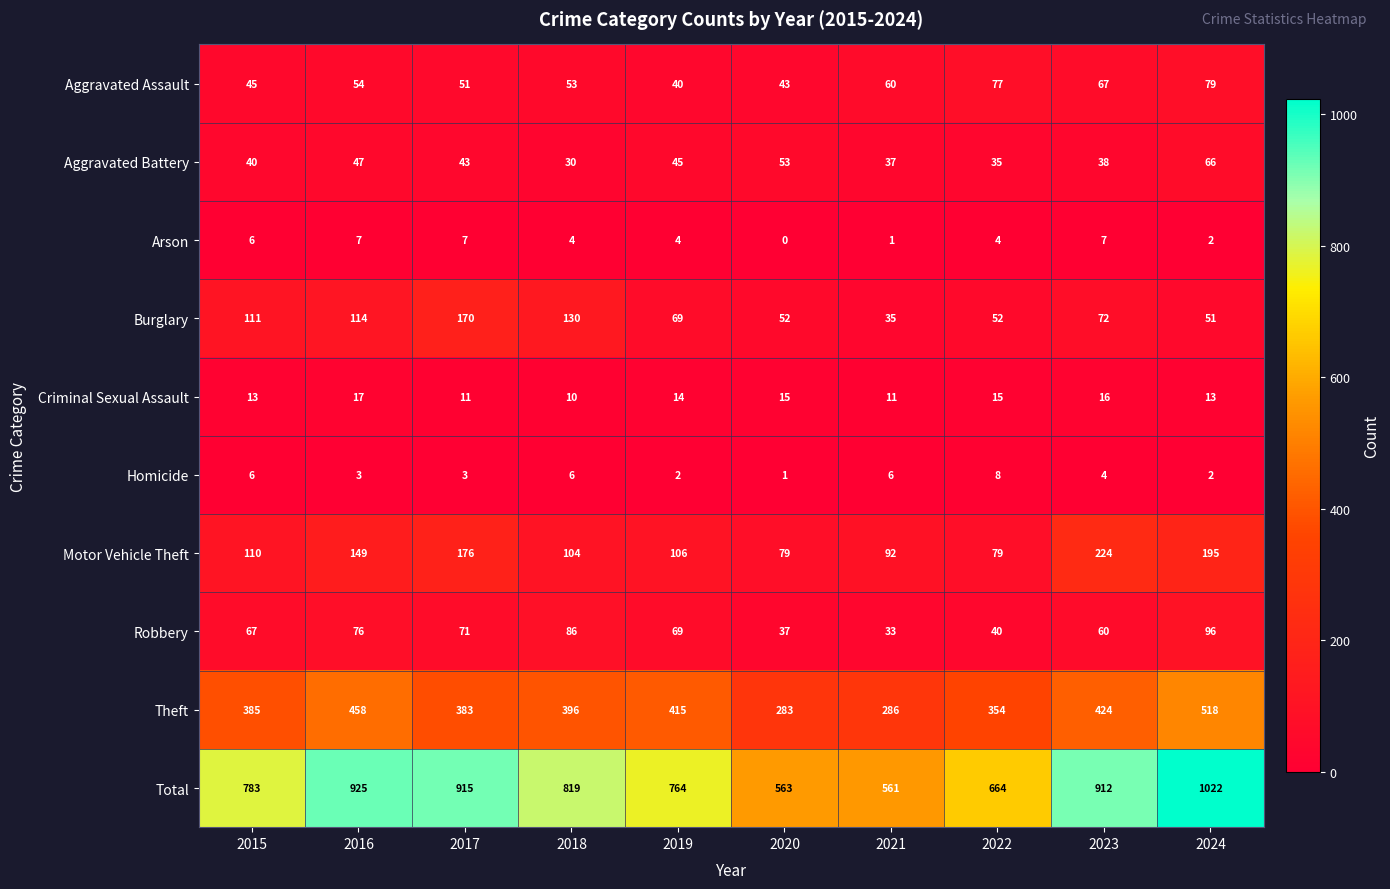

Which series changed the most between 2015 and 2021?

Total